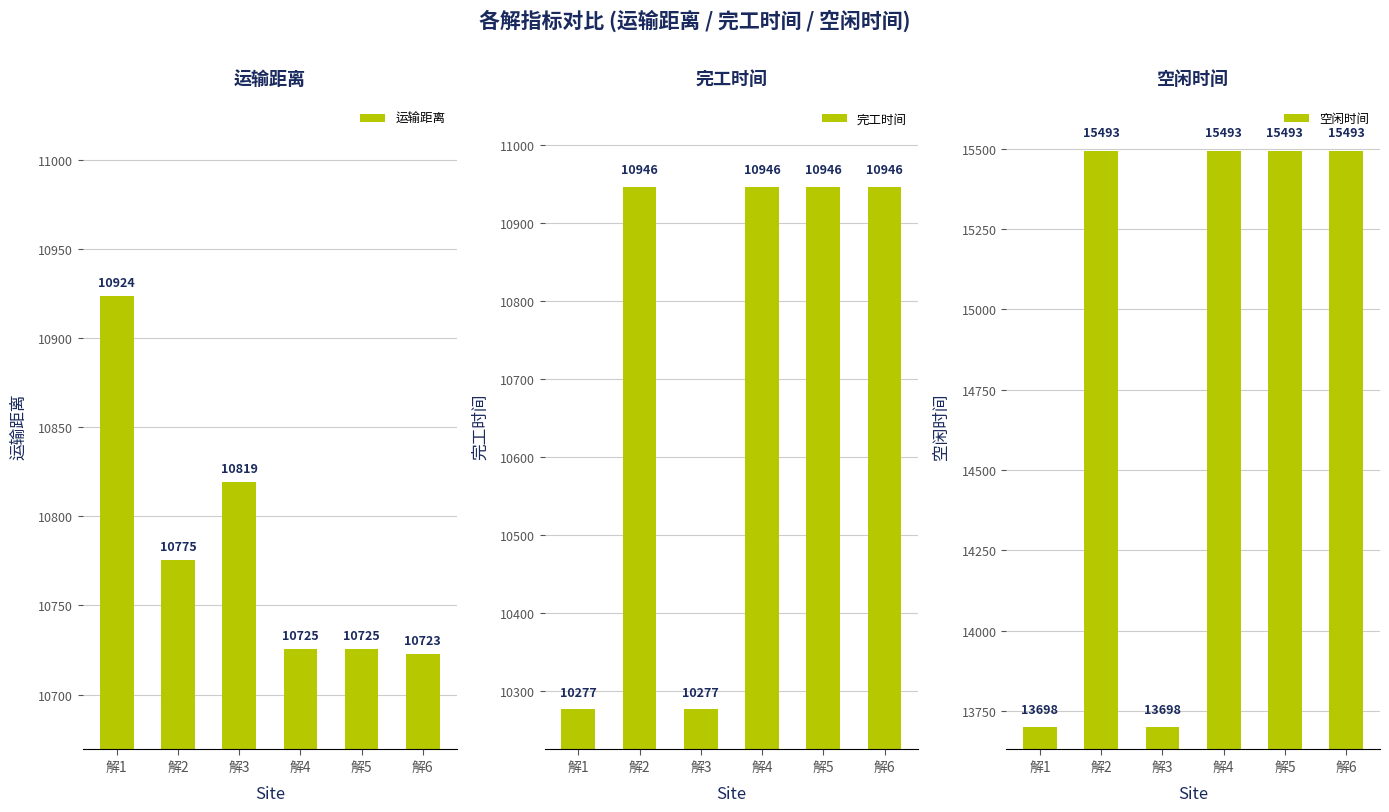

What is the spread (max minus min) of values at 解4?

4767.7